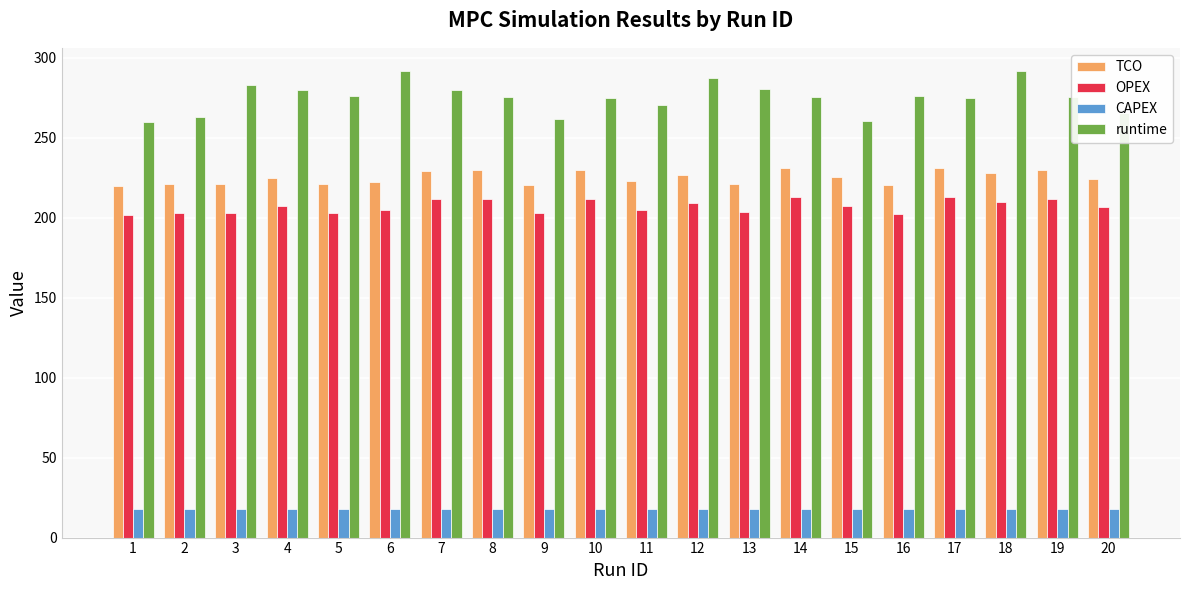

What is the minimum value for CAPEX?

18.0